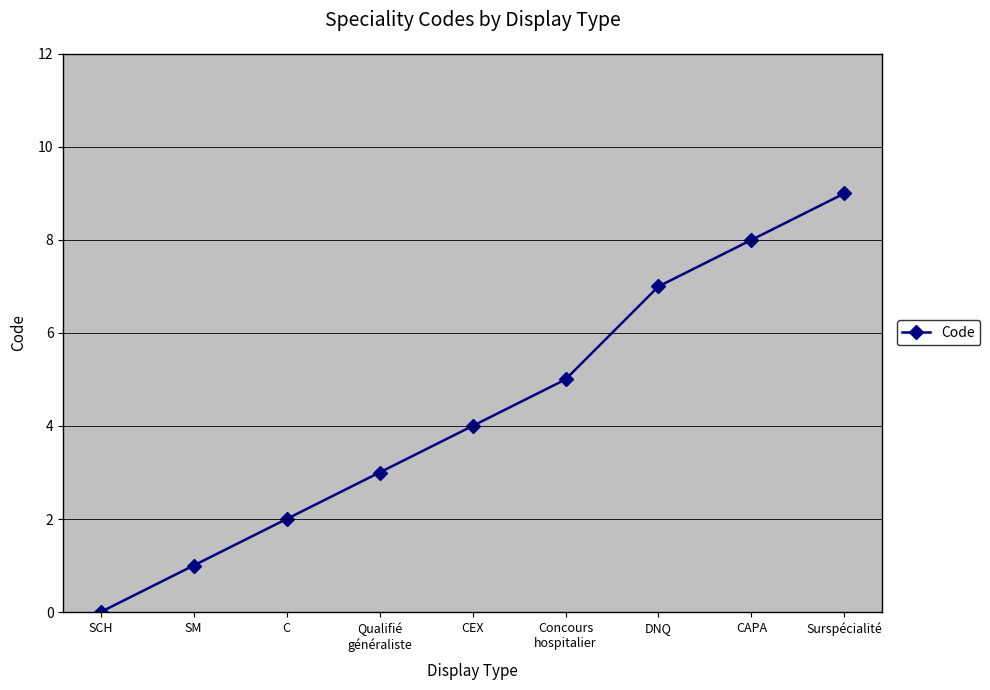

What is the ratio of the value at SM to the value at Surspécialité?

0.1